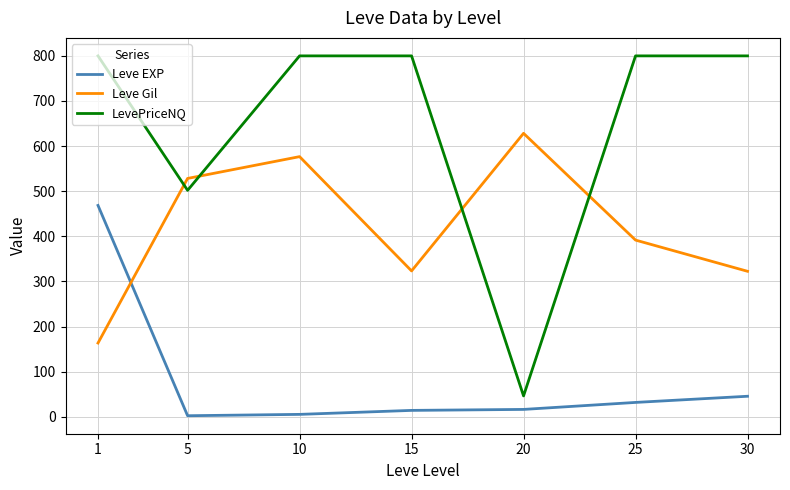

Is it true that LevePriceNQ equals 46.3 at 20?

True